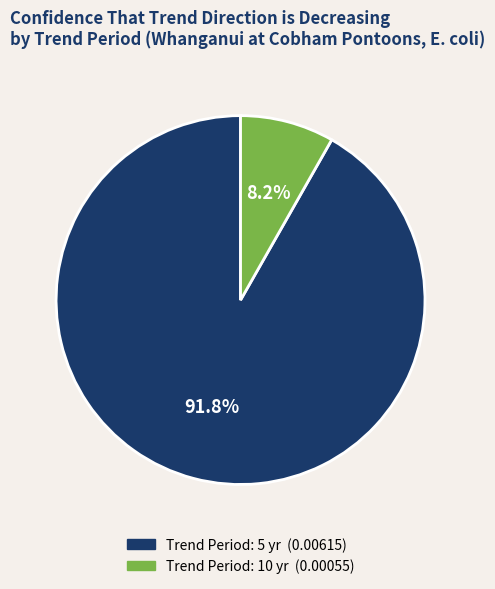

Is there any slice that represents more than half of the pie?

Yes